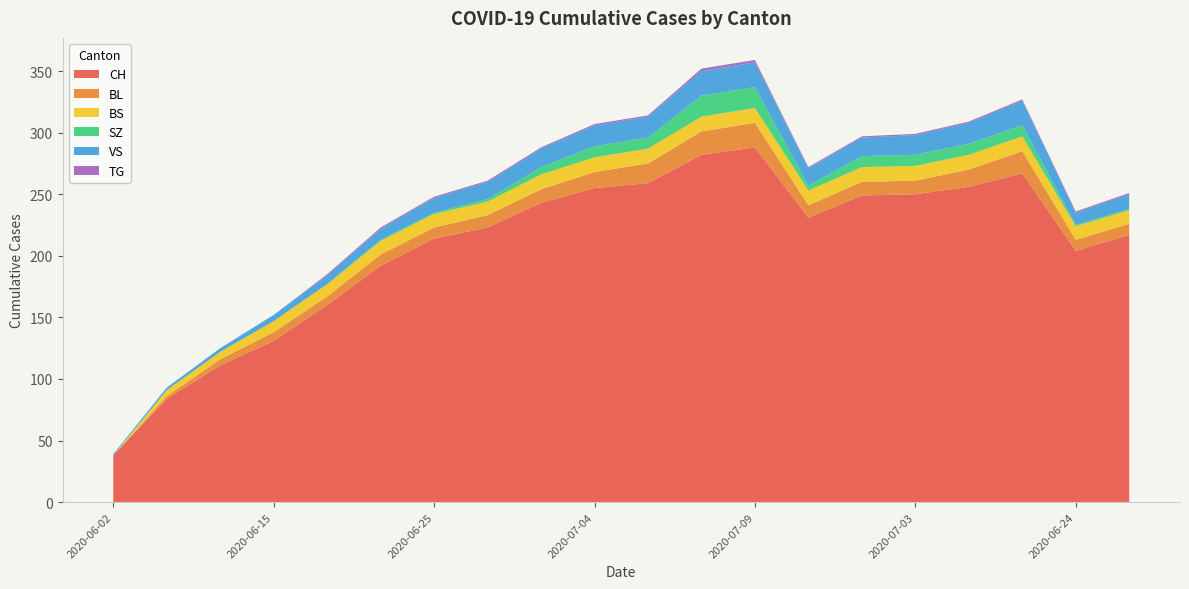

Reading left to right, extract all data points from this chart.

CH: 38	84	111	131	160	192	214	223	243	255	259	282	288	231	249	250	256	267	204	217
BL: 0	2	5	7	7	9	9	10	11	13	16	19	20	10	11	11	14	18	9	9
BS: 0	5	6	9	10	11	11	11	12	12	12	12	12	12	12	12	12	12	11	11
SZ: 0	0	0	0	0	1	1	2	6	9	9	17	17	4	9	9	9	9	1	1
VS: 1	2	3	5	7	9	12	14	15	17	17	20	20	14	15	16	17	20	10	12
TG: 0	0	0	0	1	1	1	1	1	1	1	2	2	1	1	1	1	1	1	1